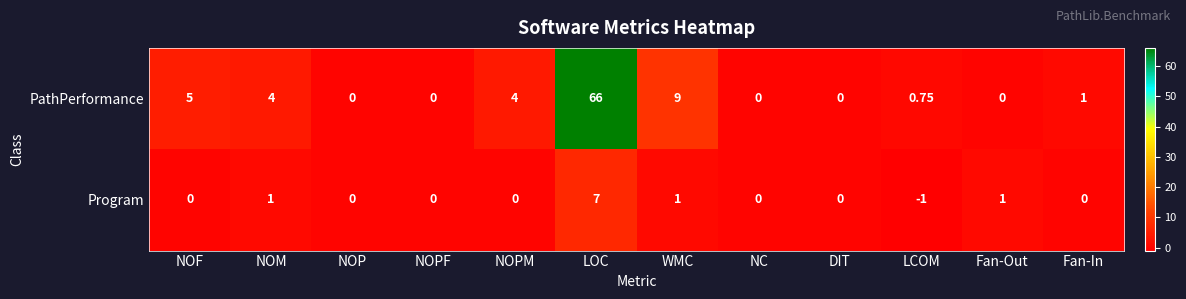

Rank the series at LOC from lowest to highest value.

Program, PathPerformance